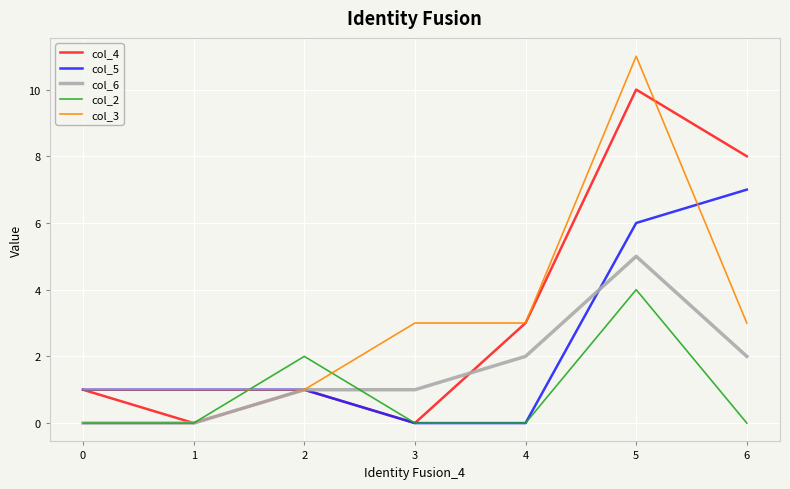

What are all the series names shown in the legend?

col_4, col_5, col_6, col_2, col_3